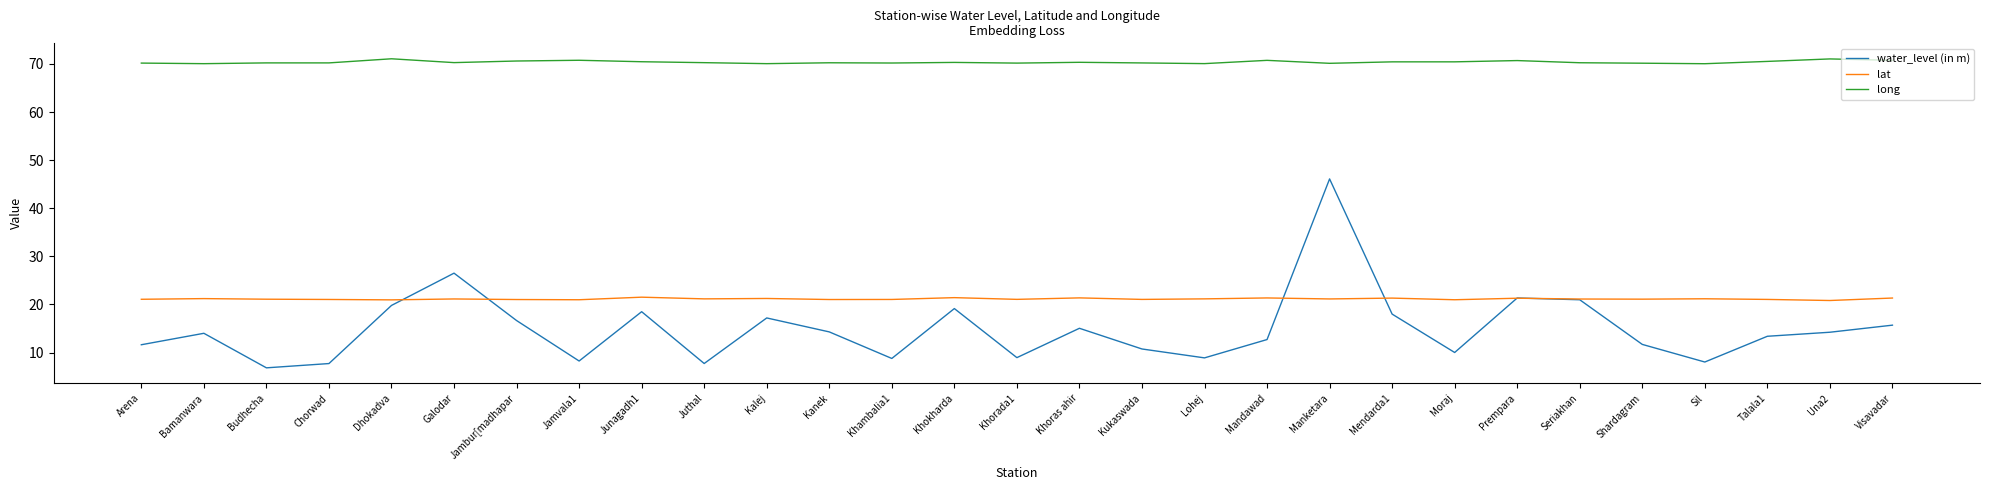

What position from the right is Sil?

4